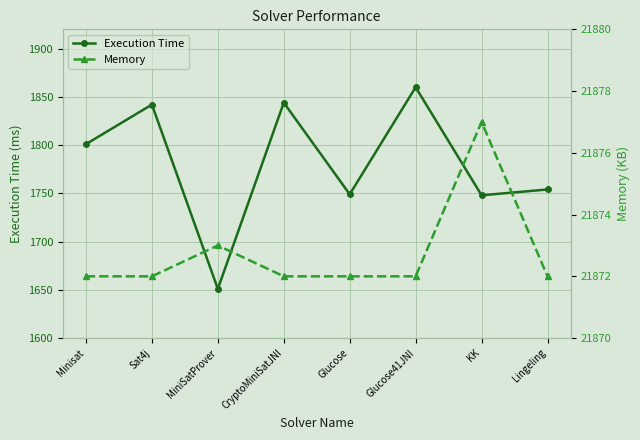

At which category does Execution Time reach its first local valley?

MiniSatProver